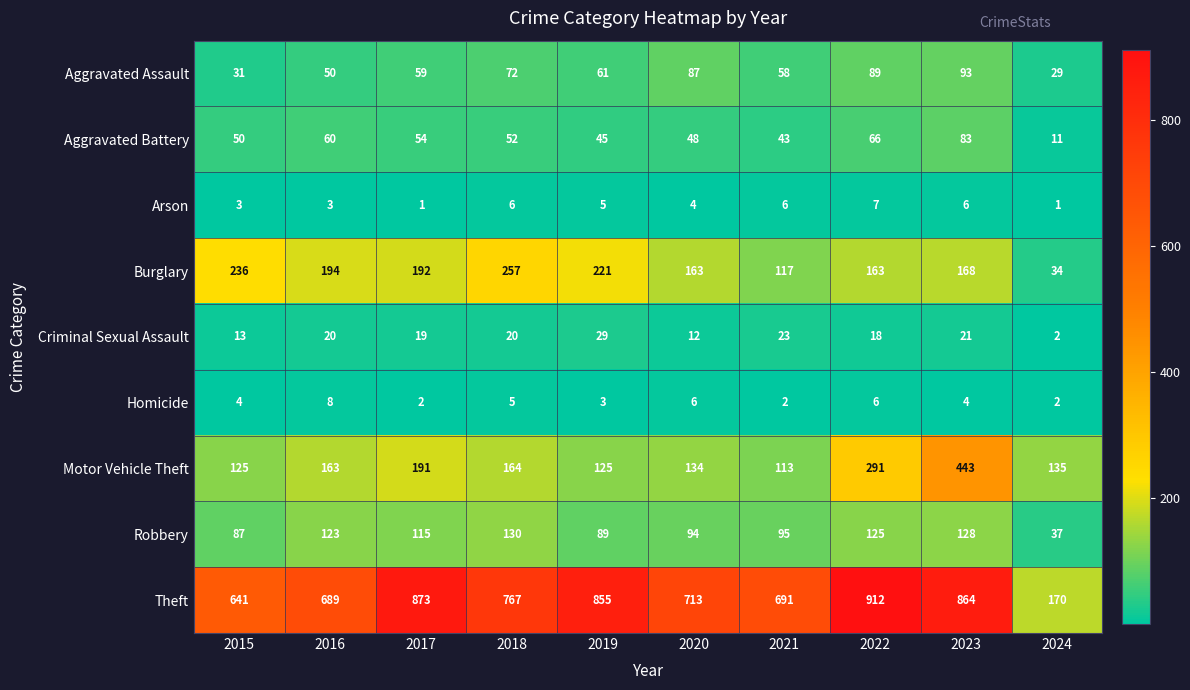

At which label does Robbery first exceed 115?

2016